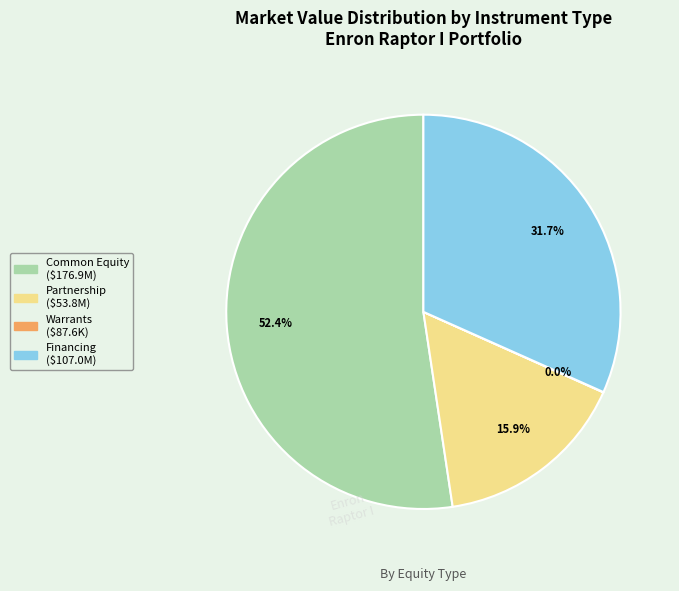

What is the ratio of the value at Financing to the value at Partnership?

2.0